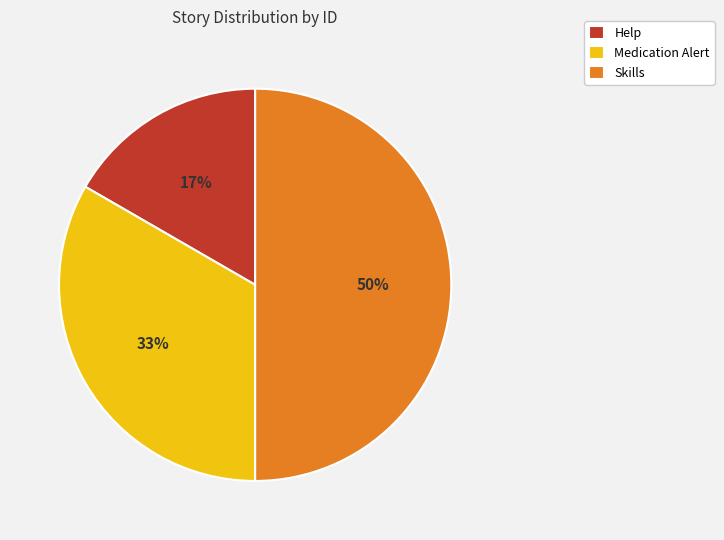

Rank the categories by value from lowest to highest.

Help, Medication Alert, Skills